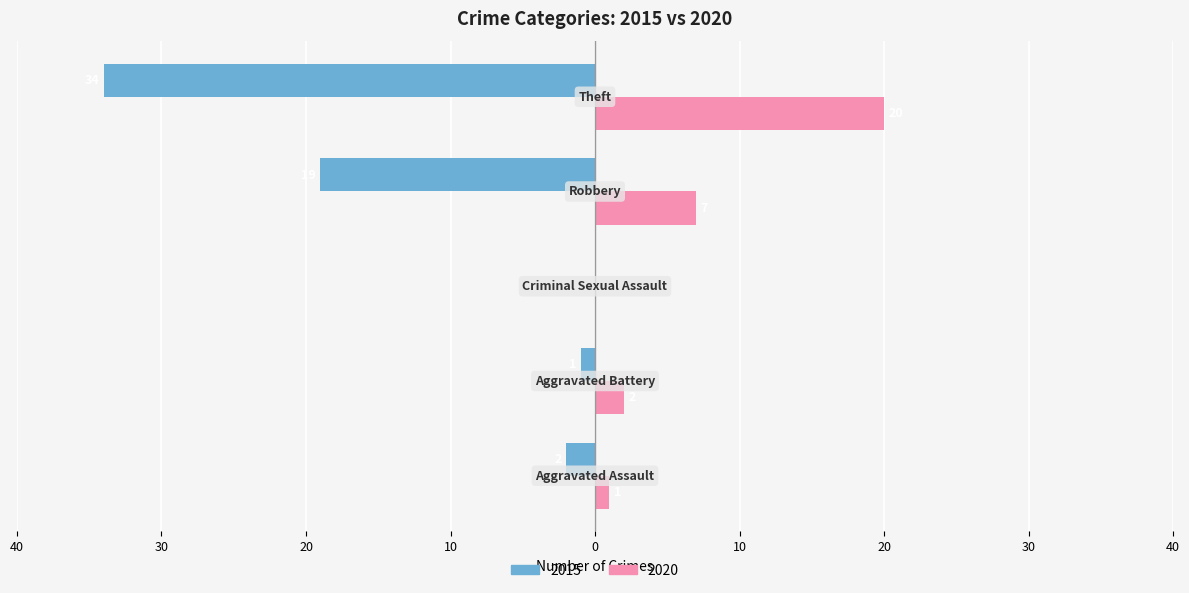

At which label does 2020 first exceed 2?

Robbery